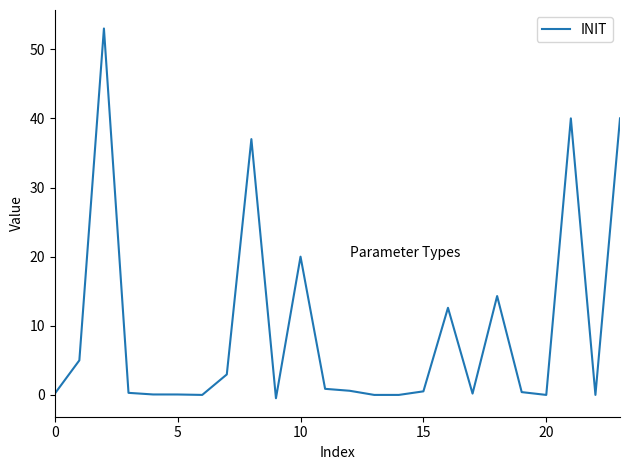

What is the difference between the maximum and second lowest values?

53.0